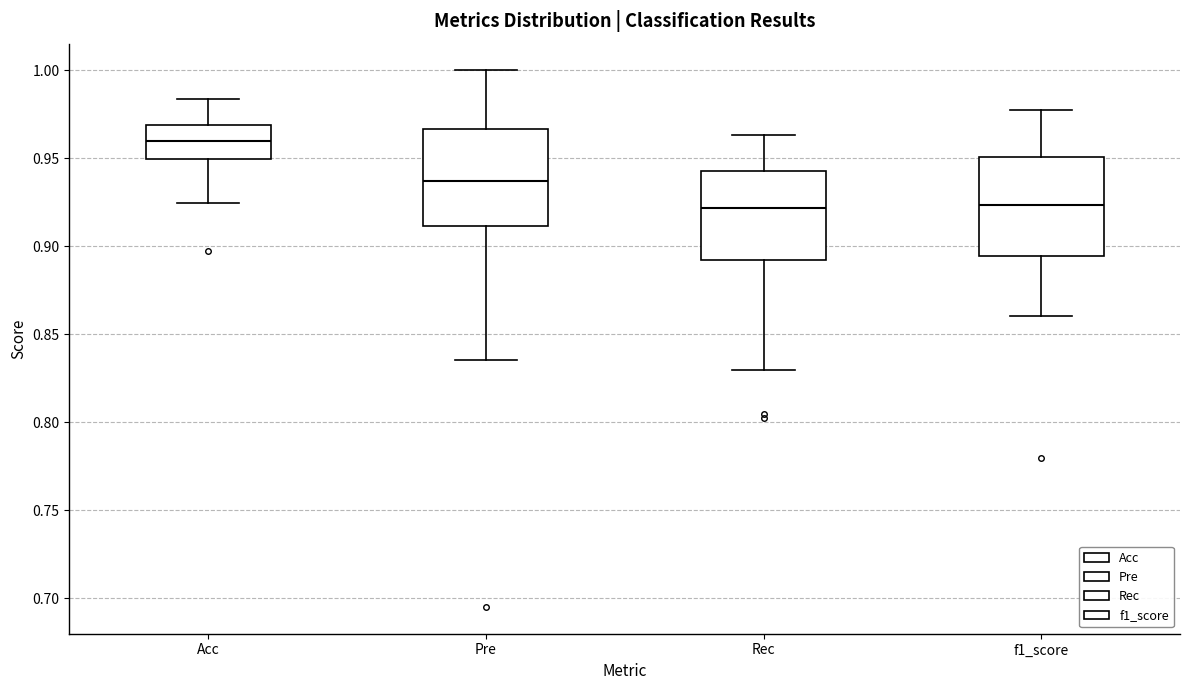

Reading left to right, transcribe this box plot: for each box, give where its median line is, the range the box spans, and where its two whiskers end, as read against the y-axis. The values are not printed on the chart, so give them approximately, as read against the axis.

Acc: median 0.960, box 0.950 to 0.970, whiskers 0.925 to 0.985
Pre: median 0.935, box 0.910 to 0.965, whiskers 0.835 to 1.000
Rec: median 0.920, box 0.890 to 0.945, whiskers 0.830 to 0.965
f1_score: median 0.925, box 0.895 to 0.950, whiskers 0.860 to 0.980